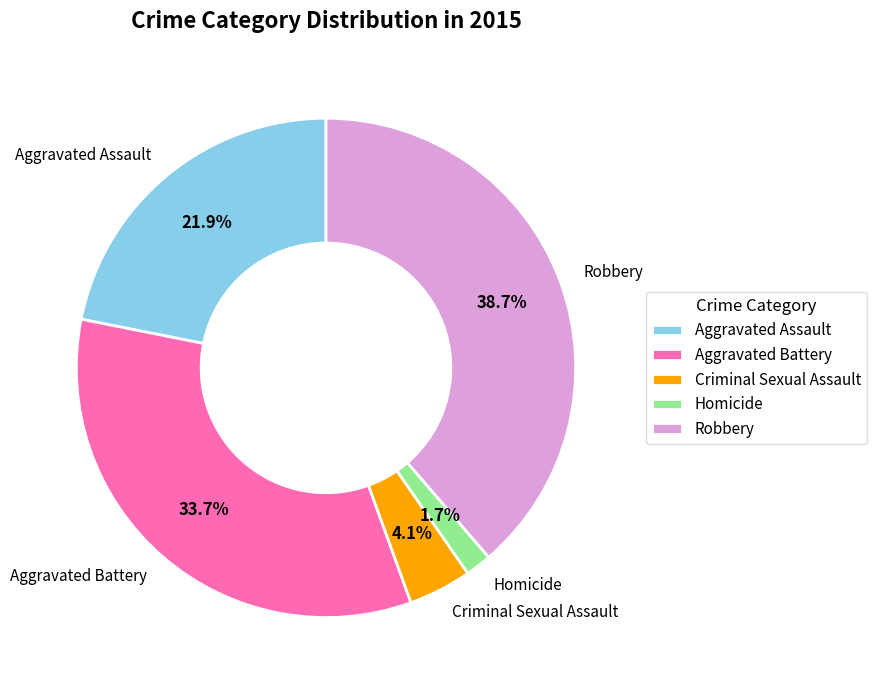

To the nearest percent, what percentage of the pie is Criminal Sexual Assault?

4%